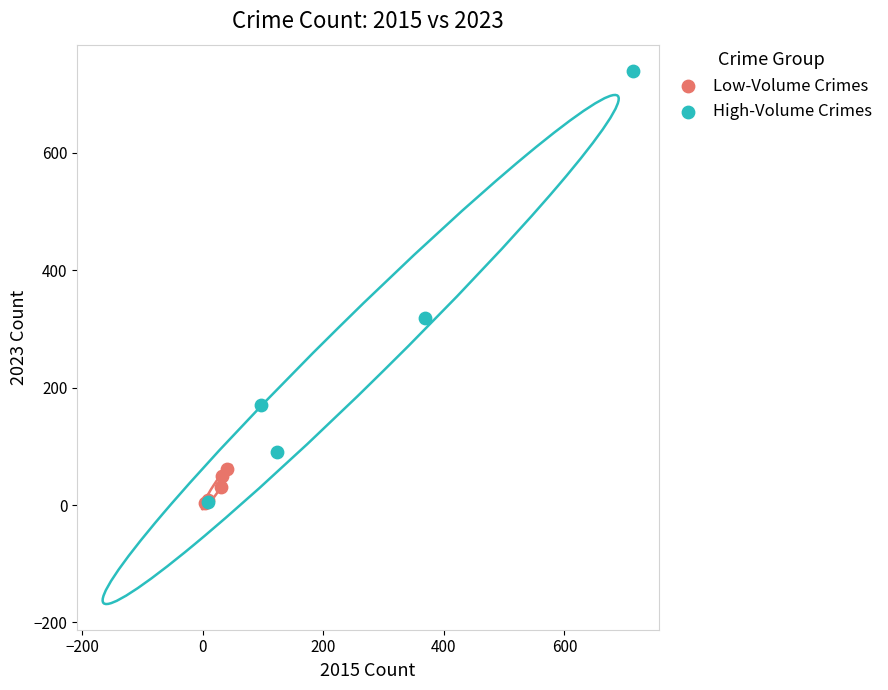

Which series contains the highest Y value?

High-Volume Crimes